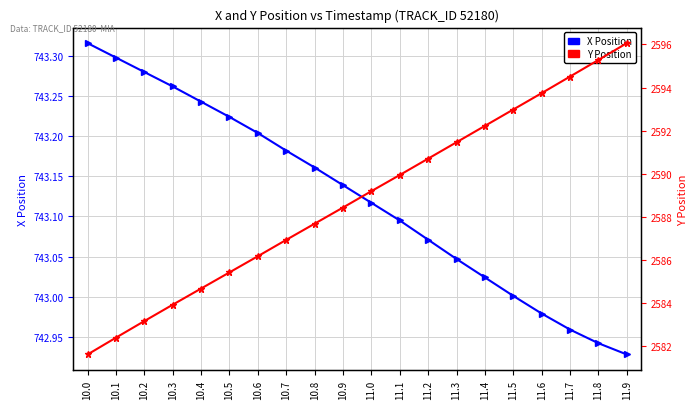

Count the number of data series in this chart.

2